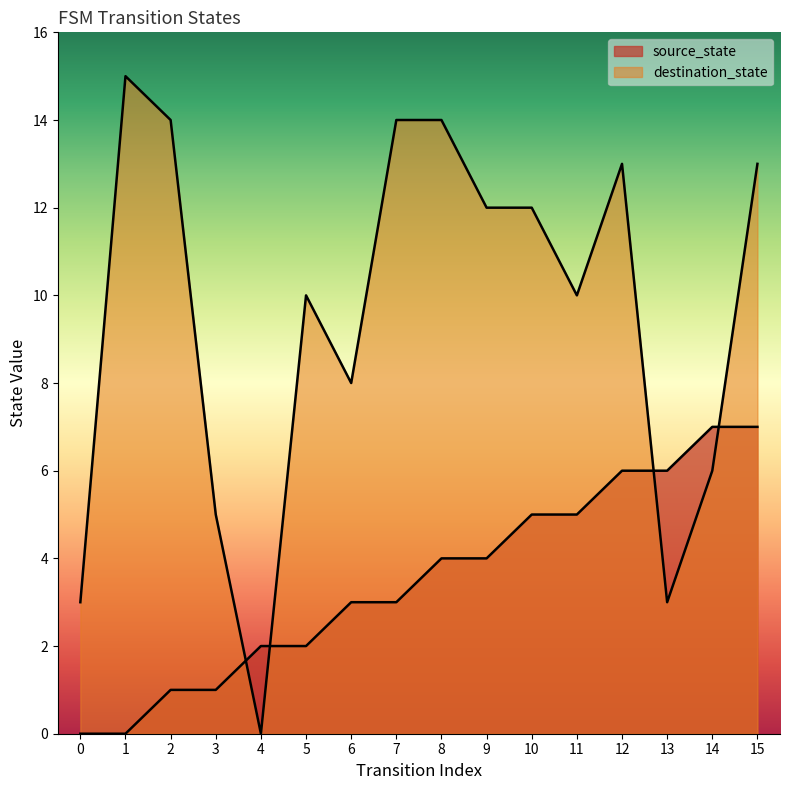

List the series in order of their overall mean, lowest first.

source_state, destination_state